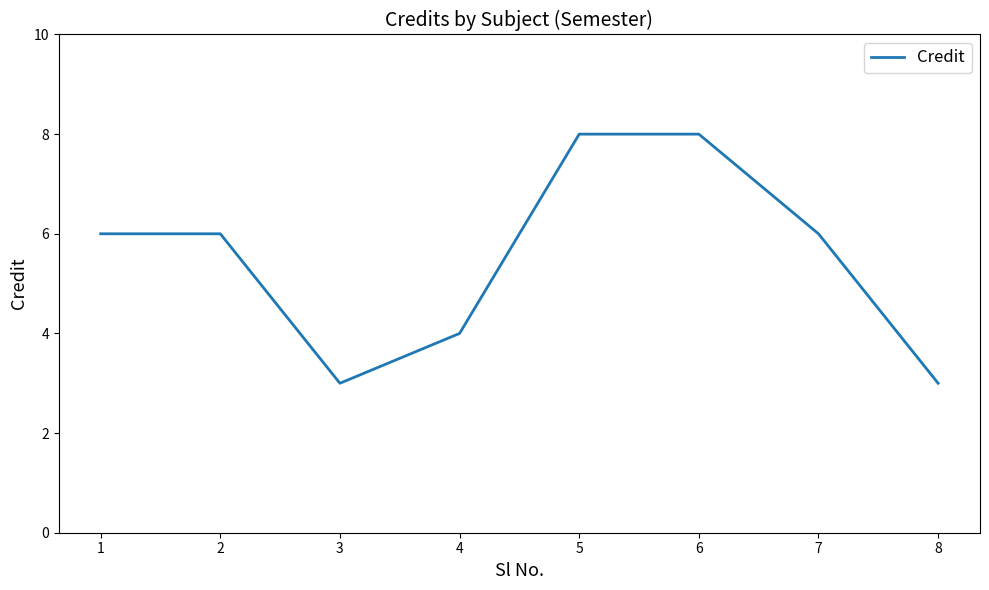

The value at 4 is 4. True or false?

True